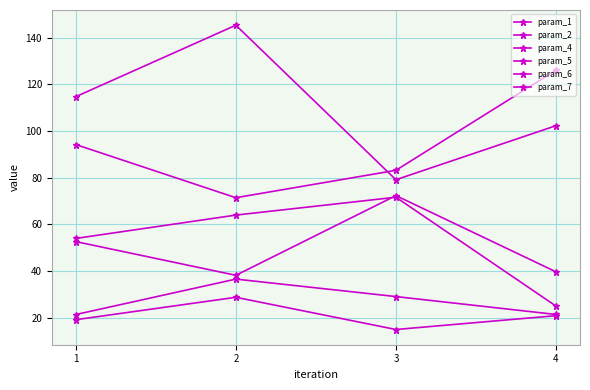

What is the sum of all param_1 values?

375.1